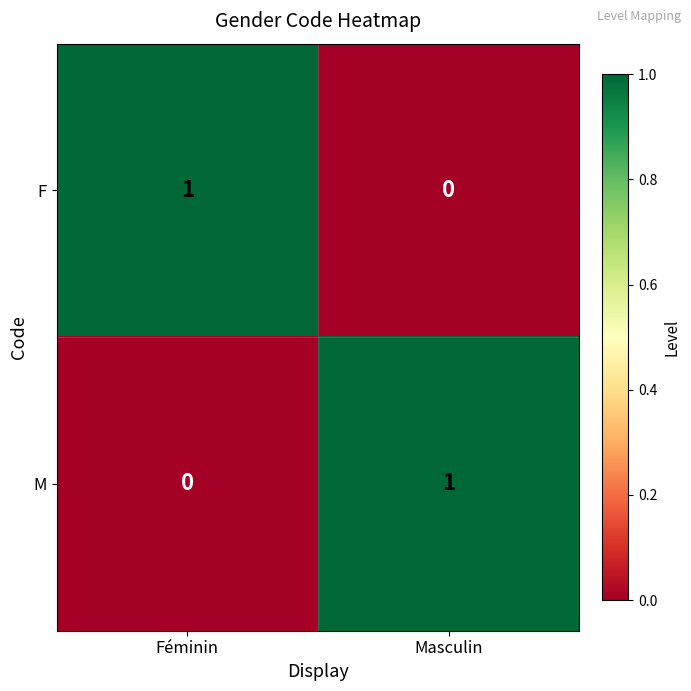

How many distinct data groups are displayed?

2